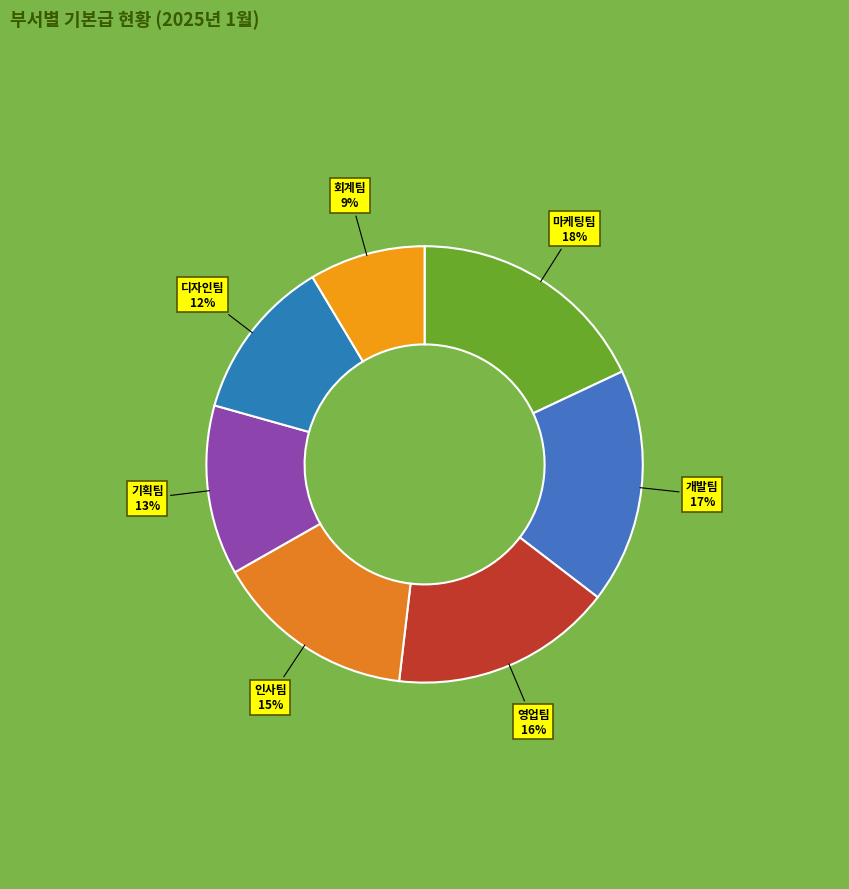

Do 영업팀 and 디자인팀 together represent more than half of the pie?

No